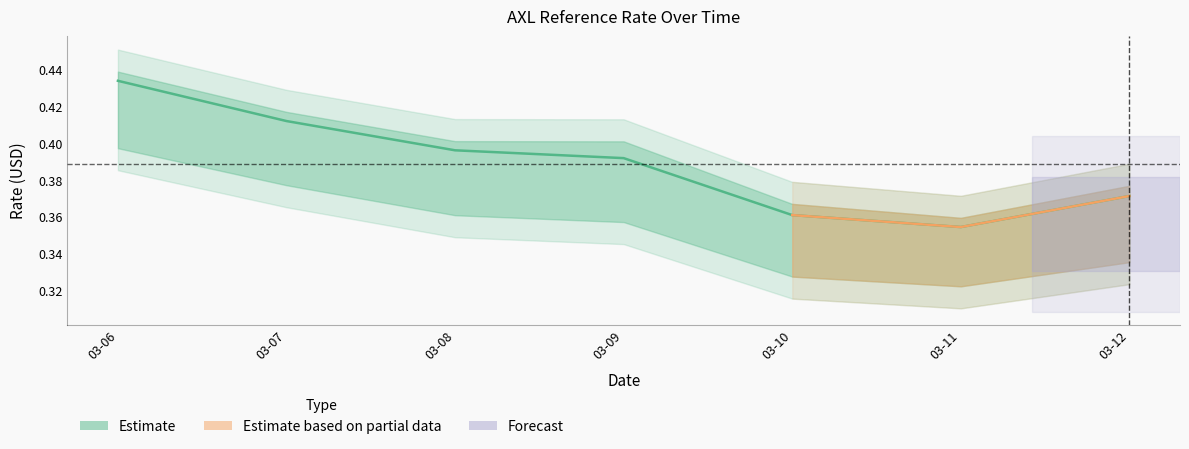

What is the change in value from 03-06 to 03-11?

-0.1